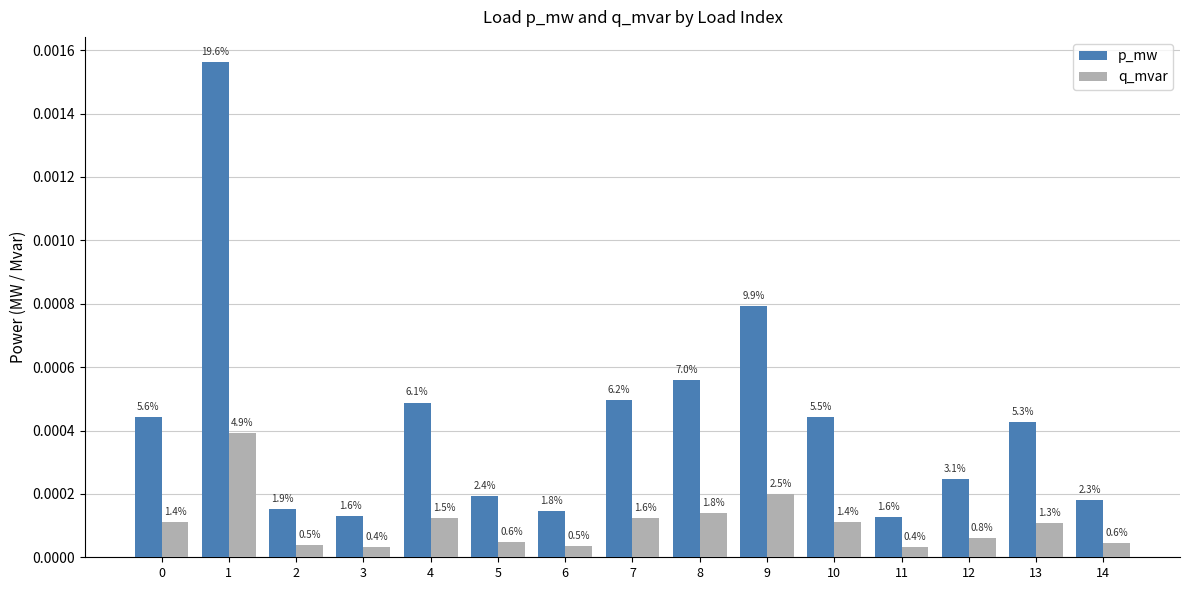

At how many categories does at least one series exceed 0?

15